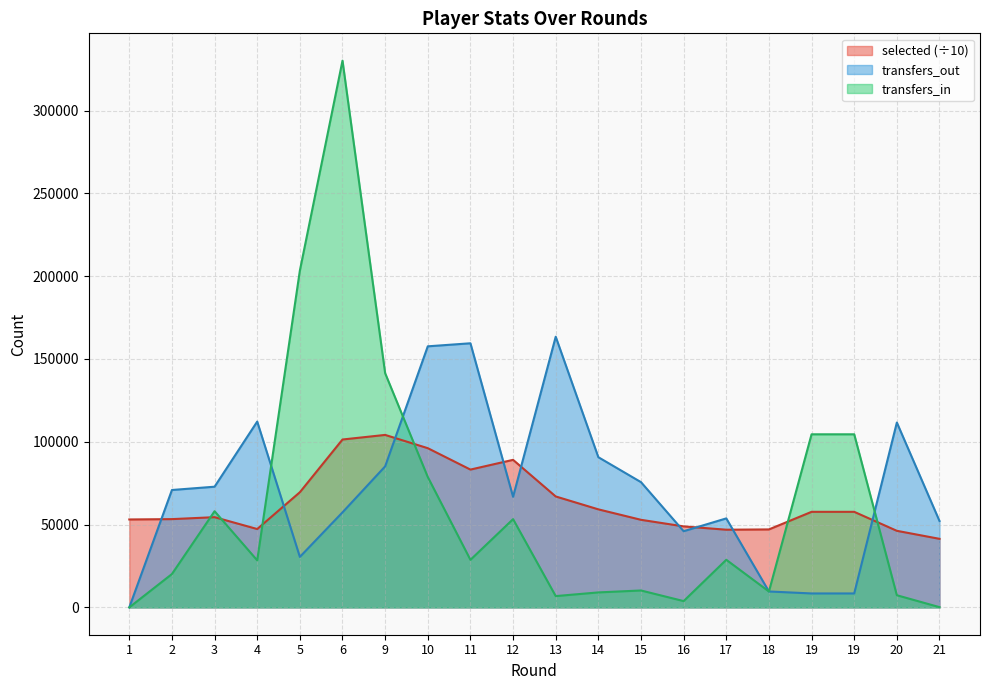

Rank the categories by transfers_in value from highest to lowest.

6, 5, 9, 19, 19, 10, 3, 12, 17, 11, 4, 2, 15, 18, 14, 20, 13, 16, 21, 1